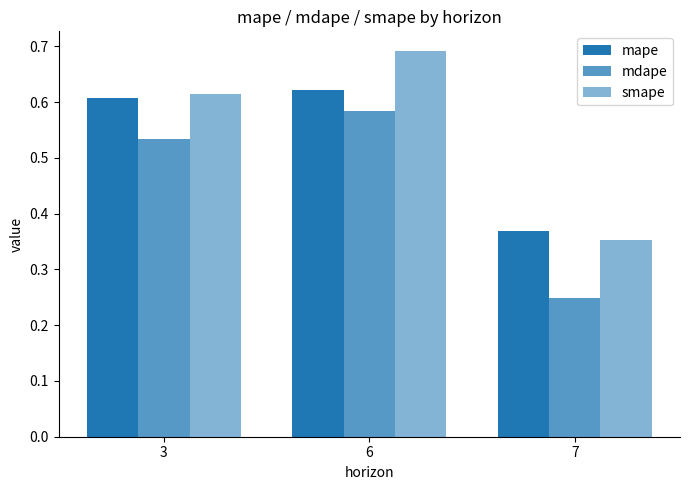

Reading right to left, what are all the values shown in this chart?

mape: 7=0.4	6=0.6	3=0.6
mdape: 7=0.2	6=0.6	3=0.5
smape: 7=0.4	6=0.7	3=0.6